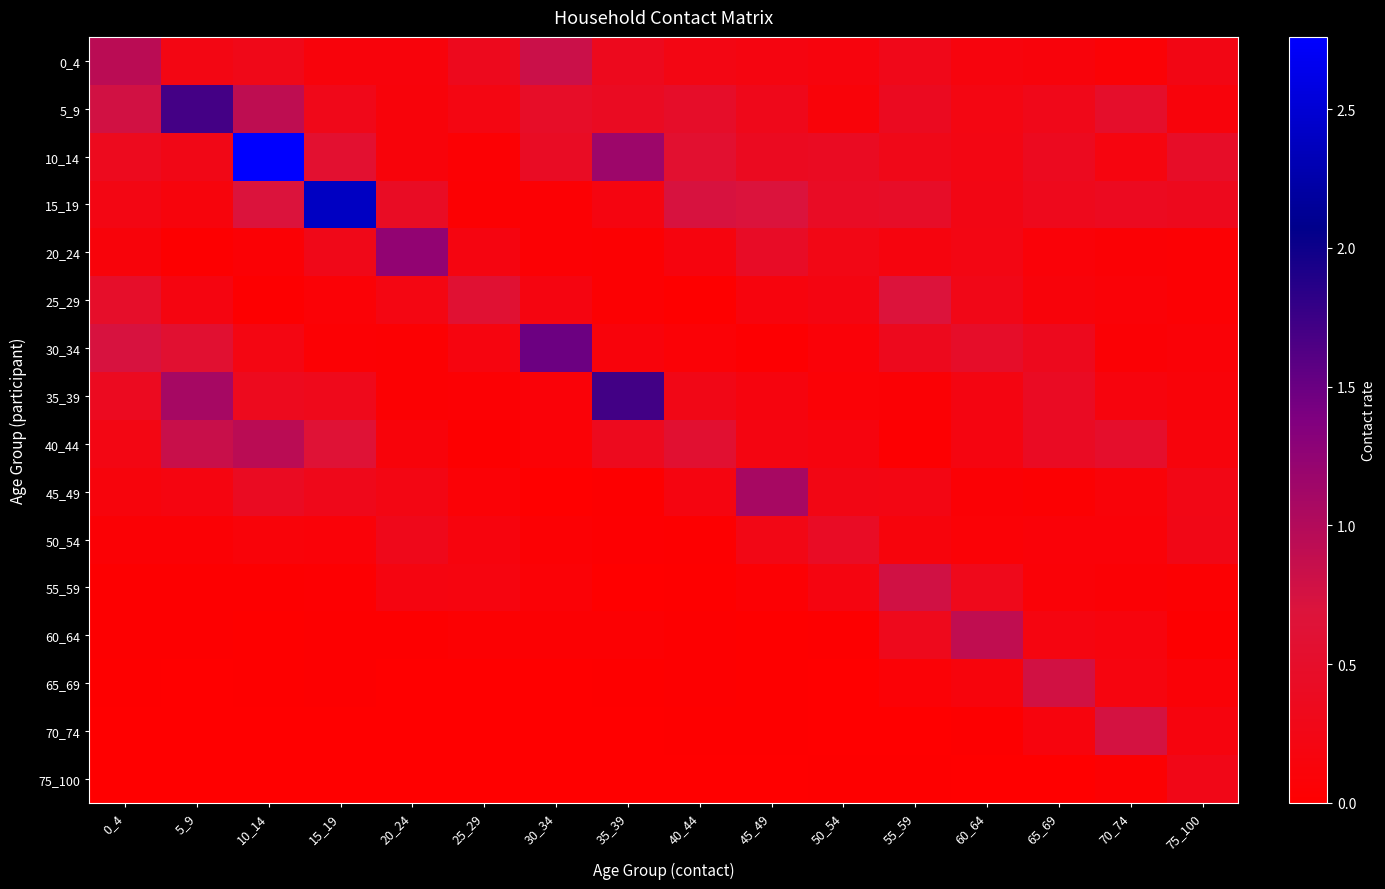

Reading left to right, what are all the values shown in this chart?

0_4: 0_4=0.9	5_9=0.2	10_14=0.3	15_19=0.1	20_24=0.1	25_29=0.3	30_34=0.8	35_39=0.3	40_44=0.2	45_49=0.2	50_54=0.2	55_59=0.3	60_64=0.2	65_69=0.1	70_74=0.1	75_100=0.2
5_9: 0_4=0.8	5_9=1.7	10_14=0.9	15_19=0.3	20_24=0.1	25_29=0.2	30_34=0.5	35_39=0.4	40_44=0.5	45_49=0.3	50_54=0.1	55_59=0.4	60_64=0.2	65_69=0.3	70_74=0.5	75_100=0.1
10_14: 0_4=0.3	5_9=0.3	10_14=2.8	15_19=0.6	20_24=0.1	25_29=0.1	30_34=0.4	35_39=1.2	40_44=0.6	45_49=0.4	50_54=0.4	55_59=0.3	60_64=0.2	65_69=0.4	70_74=0.2	75_100=0.5
15_19: 0_4=0.2	5_9=0.1	10_14=0.7	15_19=2.4	20_24=0.4	25_29=0.0	30_34=0.1	35_39=0.2	40_44=0.7	45_49=0.7	50_54=0.4	55_59=0.5	60_64=0.2	65_69=0.3	70_74=0.4	75_100=0.3
20_24: 0_4=0.1	5_9=0.0	10_14=0.1	15_19=0.3	20_24=1.2	25_29=0.2	30_34=0.1	35_39=0.1	40_44=0.2	45_49=0.4	50_54=0.2	55_59=0.2	60_64=0.2	65_69=0.1	70_74=0.1	75_100=0.1
25_29: 0_4=0.5	5_9=0.2	10_14=0.0	15_19=0.1	20_24=0.2	25_29=0.6	30_34=0.2	35_39=0.0	40_44=0.0	45_49=0.2	50_54=0.2	55_59=0.7	60_64=0.3	65_69=0.1	70_74=0.1	75_100=0.1
30_34: 0_4=0.7	5_9=0.6	10_14=0.2	15_19=0.1	20_24=0.0	25_29=0.2	30_34=1.5	35_39=0.1	40_44=0.1	45_49=0.0	50_54=0.1	55_59=0.3	60_64=0.5	65_69=0.3	70_74=0.1	75_100=0.1
35_39: 0_4=0.4	5_9=1.1	10_14=0.4	15_19=0.3	20_24=0.0	25_29=0.1	30_34=0.1	35_39=1.7	40_44=0.3	45_49=0.2	50_54=0.1	55_59=0.1	60_64=0.2	65_69=0.4	70_74=0.2	75_100=0.1
40_44: 0_4=0.2	5_9=0.8	10_14=0.9	15_19=0.6	20_24=0.1	25_29=0.0	30_34=0.1	35_39=0.4	40_44=0.6	45_49=0.2	50_54=0.2	55_59=0.0	60_64=0.2	65_69=0.4	70_74=0.5	75_100=0.1
45_49: 0_4=0.1	5_9=0.2	10_14=0.4	15_19=0.3	20_24=0.2	25_29=0.1	30_34=0.0	35_39=0.0	40_44=0.2	45_49=1.1	50_54=0.2	55_59=0.2	60_64=0.1	65_69=0.1	70_74=0.1	75_100=0.3
50_54: 0_4=0.1	5_9=0.1	10_14=0.1	15_19=0.1	20_24=0.3	25_29=0.2	30_34=0.1	35_39=0.0	40_44=0.0	45_49=0.3	50_54=0.4	55_59=0.1	60_64=0.1	65_69=0.1	70_74=0.1	75_100=0.3
55_59: 0_4=0.0	5_9=0.0	10_14=0.0	15_19=0.0	20_24=0.2	25_29=0.2	30_34=0.1	35_39=0.0	40_44=0.0	45_49=0.1	50_54=0.2	55_59=0.8	60_64=0.3	65_69=0.1	70_74=0.1	75_100=0.0
60_64: 0_4=0.0	5_9=0.0	10_14=0.0	15_19=0.0	20_24=0.0	25_29=0.1	30_34=0.1	35_39=0.0	40_44=0.0	45_49=0.0	50_54=0.0	55_59=0.3	60_64=0.9	65_69=0.2	70_74=0.2	75_100=0.0
65_69: 0_4=0.0	5_9=0.0	10_14=0.0	15_19=0.0	20_24=0.0	25_29=0.0	30_34=0.0	35_39=0.0	40_44=0.0	45_49=0.0	50_54=0.0	55_59=0.1	60_64=0.1	65_69=0.8	70_74=0.2	75_100=0.1
70_74: 0_4=0.0	5_9=0.0	10_14=0.0	15_19=0.0	20_24=0.0	25_29=0.0	30_34=0.0	35_39=0.0	40_44=0.0	45_49=0.0	50_54=0.0	55_59=0.0	60_64=0.0	65_69=0.2	70_74=0.7	75_100=0.2
75_100: 0_4=0.0	5_9=0.0	10_14=0.0	15_19=0.0	20_24=0.0	25_29=0.0	30_34=0.0	35_39=0.0	40_44=0.0	45_49=0.0	50_54=0.0	55_59=0.0	60_64=0.0	65_69=0.0	70_74=0.1	75_100=0.3